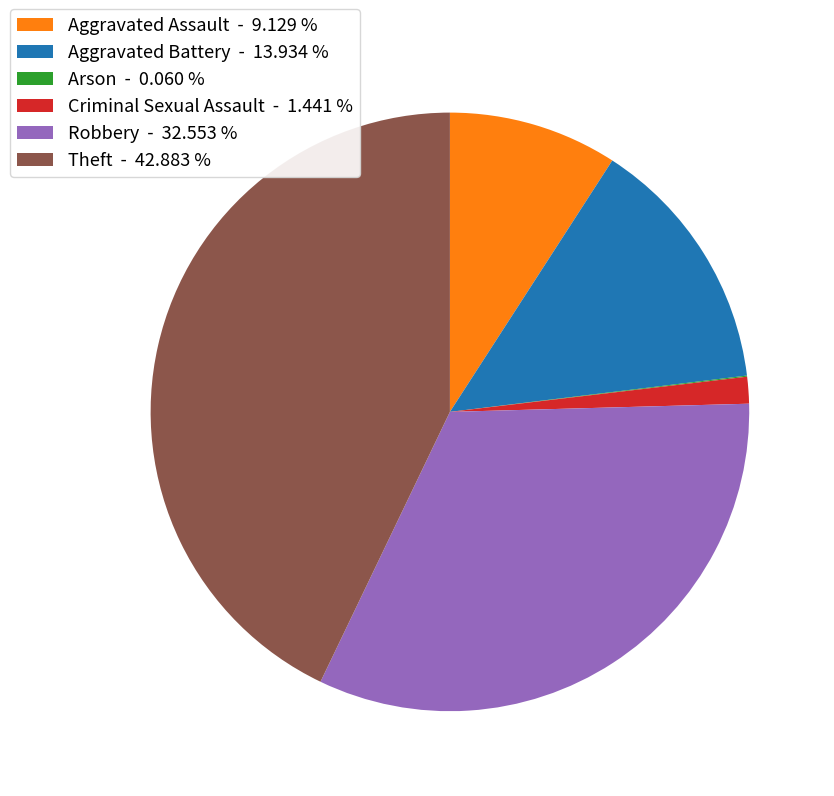

Is Aggravated Battery - 13.934 % the majority of the pie?

No